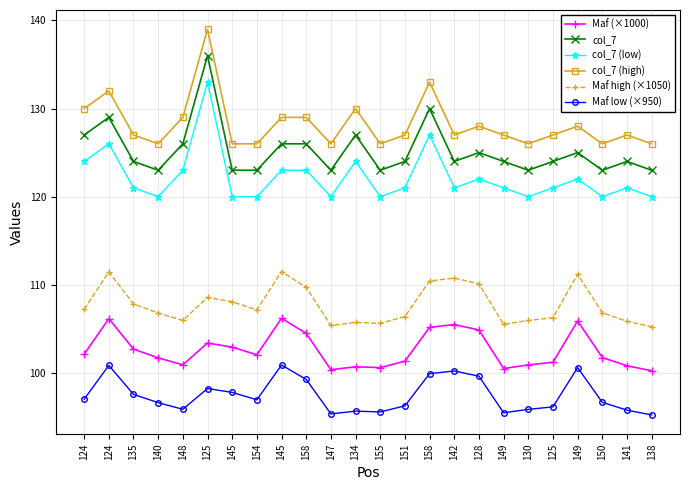

What is the minimum value shown in the chart?

95.2